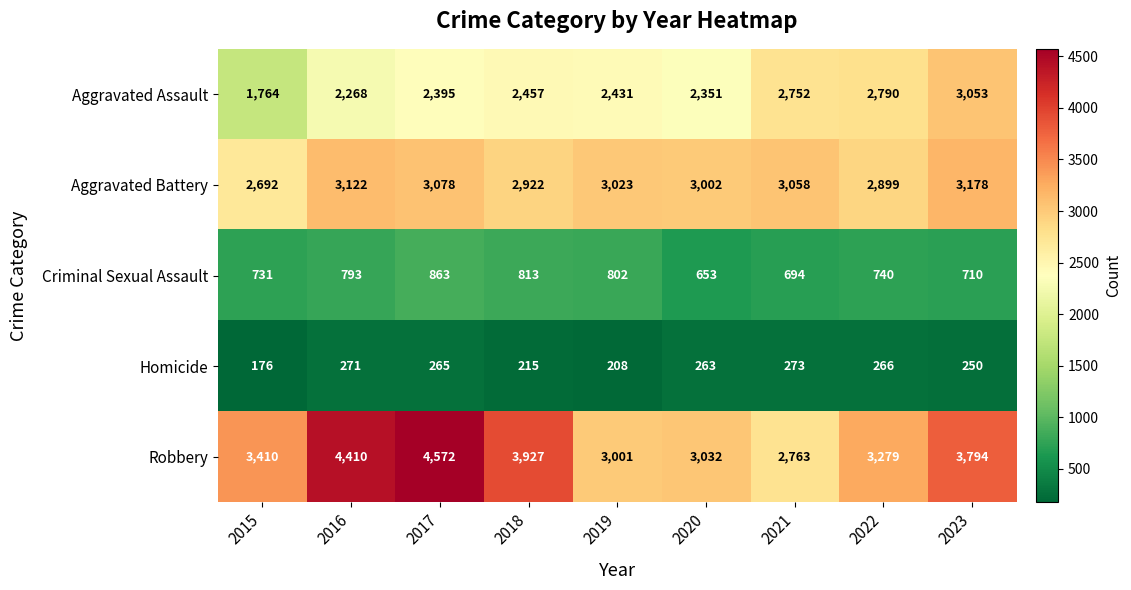

What is the difference between the Aggravated Battery values at 2020 and 2023?

176